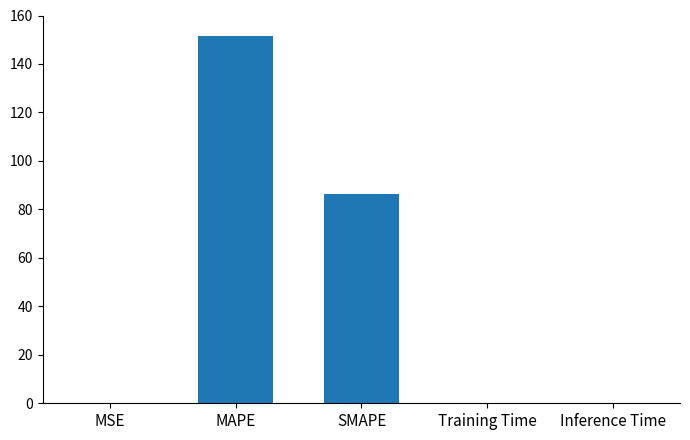

Which category has the highest value across all series?

MAPE